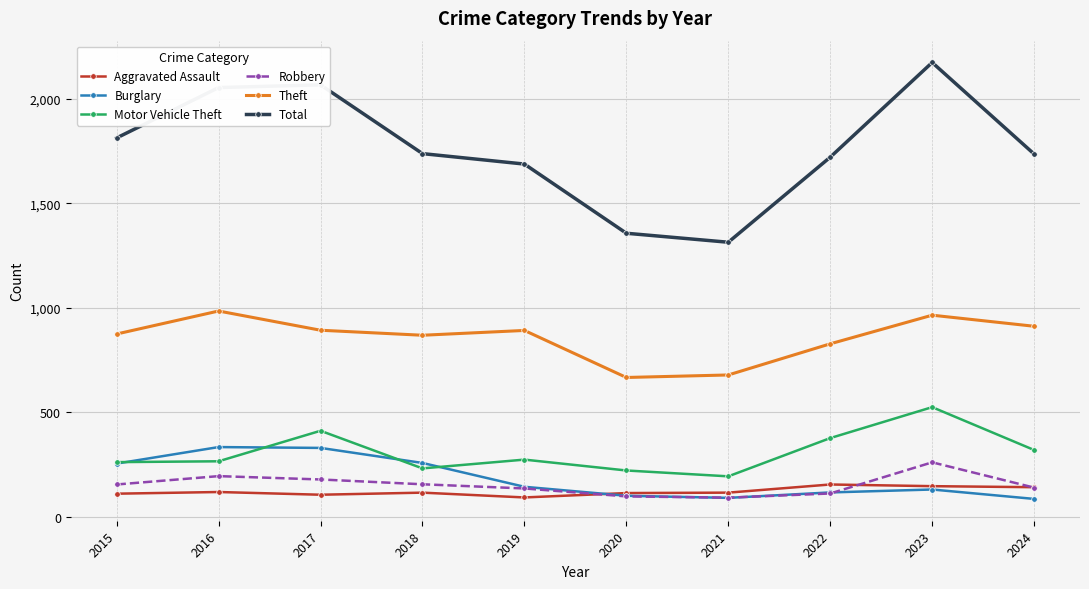

Between 2015 and 2017, which series saw the biggest shift?

Total